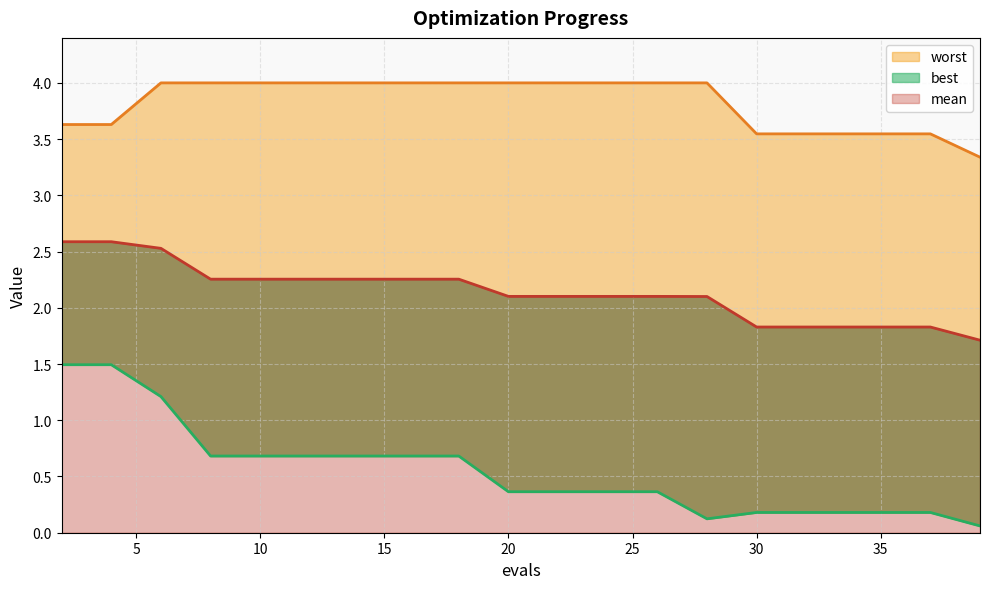

At which category is the sum across all series the highest?

6